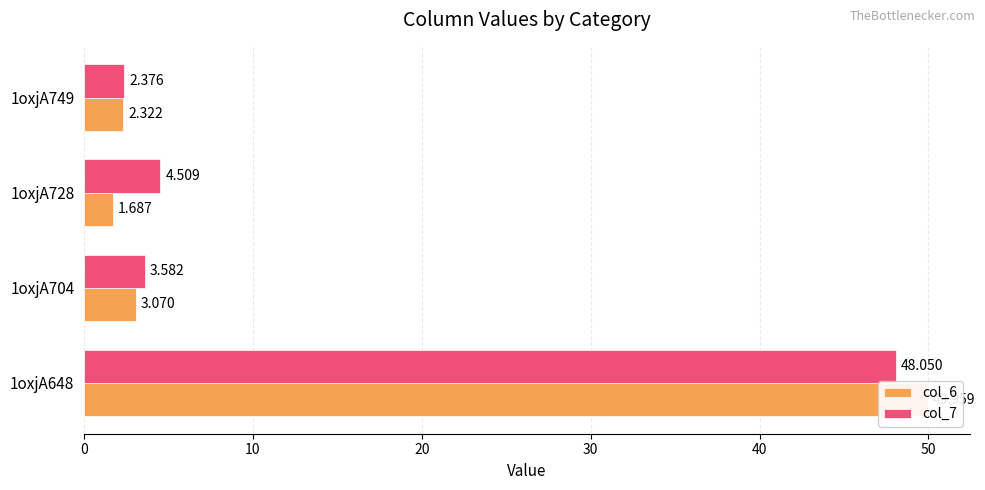

Rank the series at 1oxjA749 from highest to lowest value.

col_7, col_6